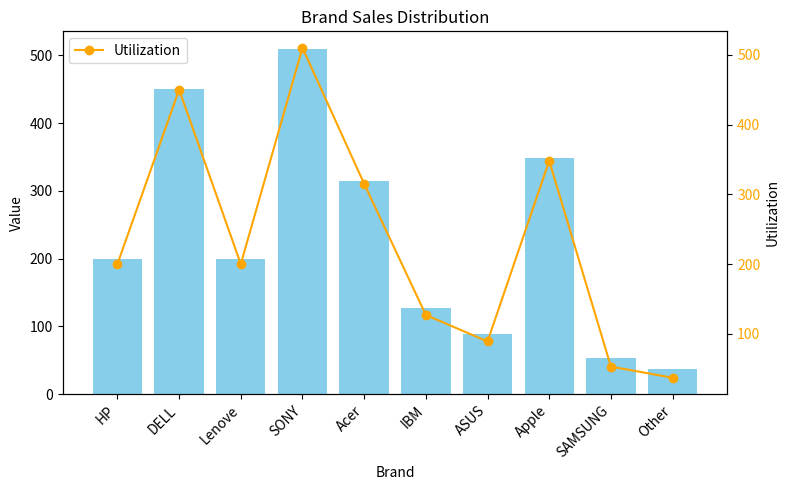

Which series has the largest range (max minus min)?

col_3